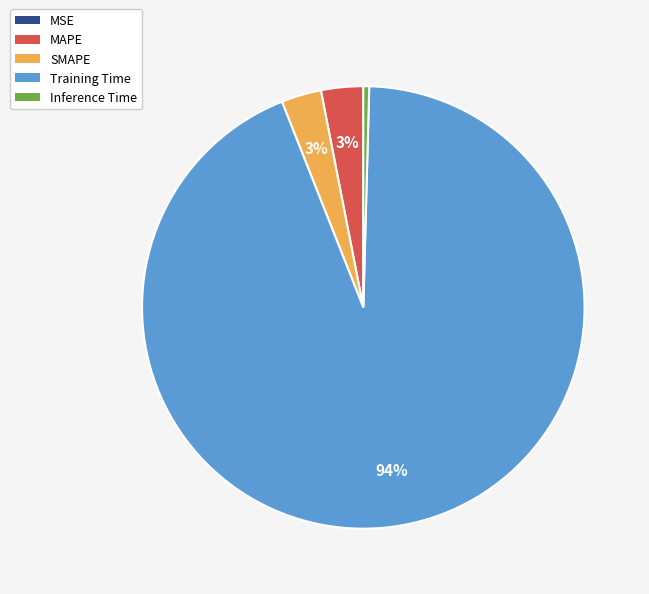

To the nearest percent, what portion does SMAPE represent?

3%